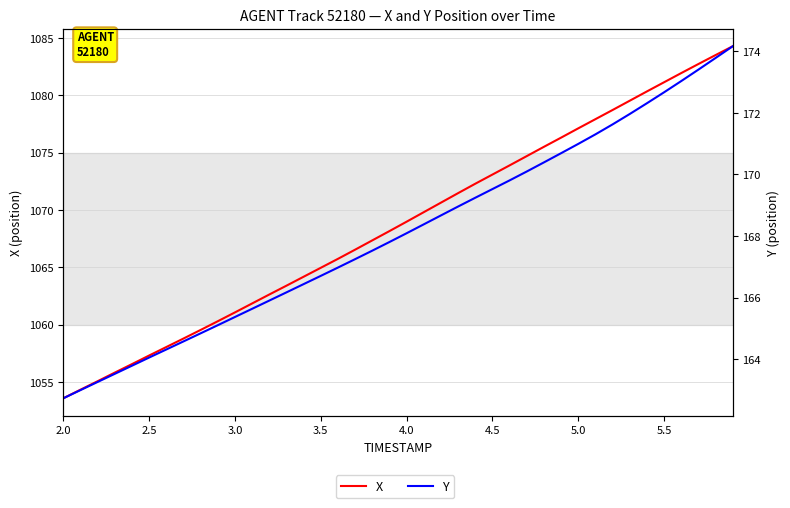

True or false: Y and X intersect in this chart.

False